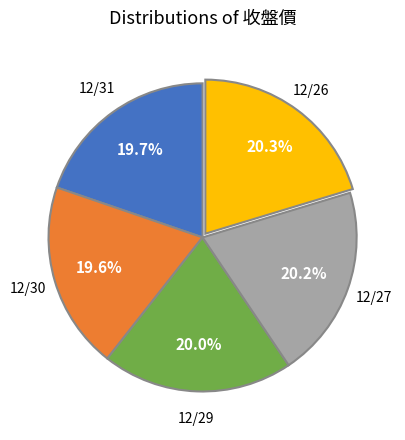

Is there a majority slice in this chart?

No